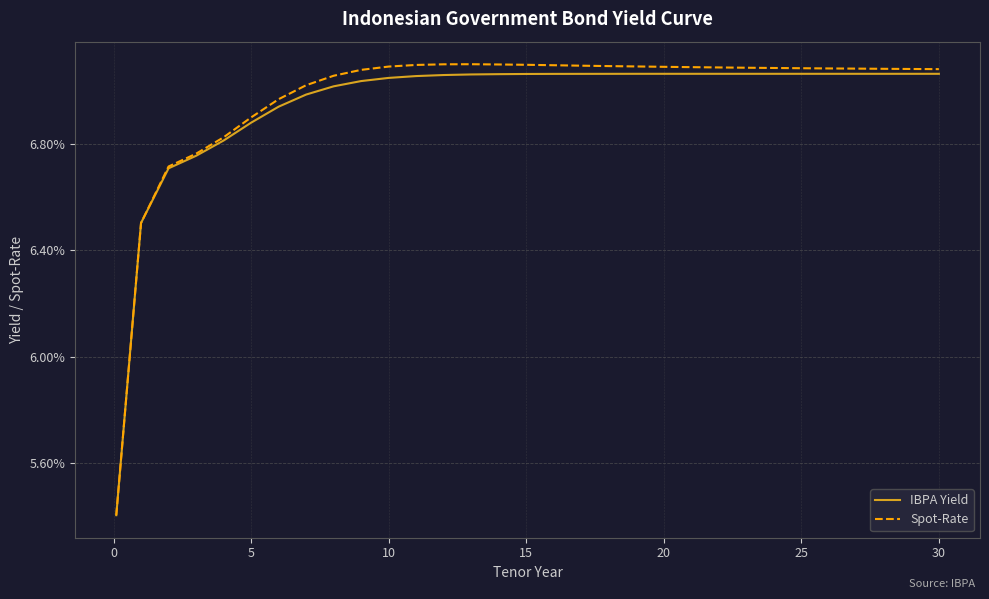

Is this an area chart (filled region under the line)?

No